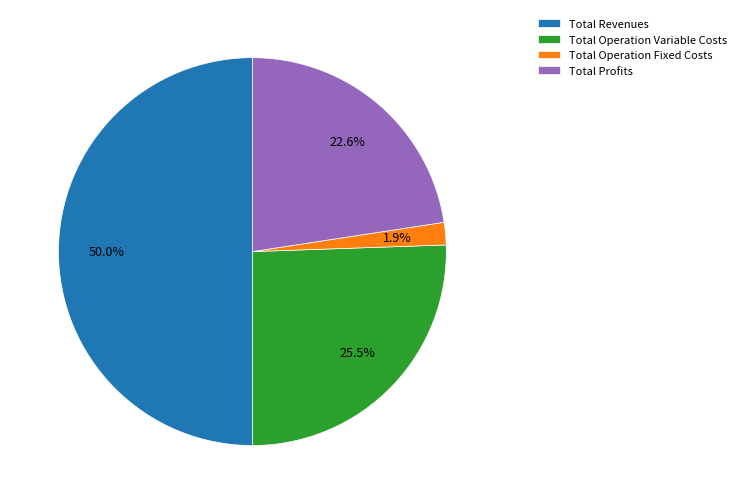

Is it true that Total Profits is 10% of the pie?

False